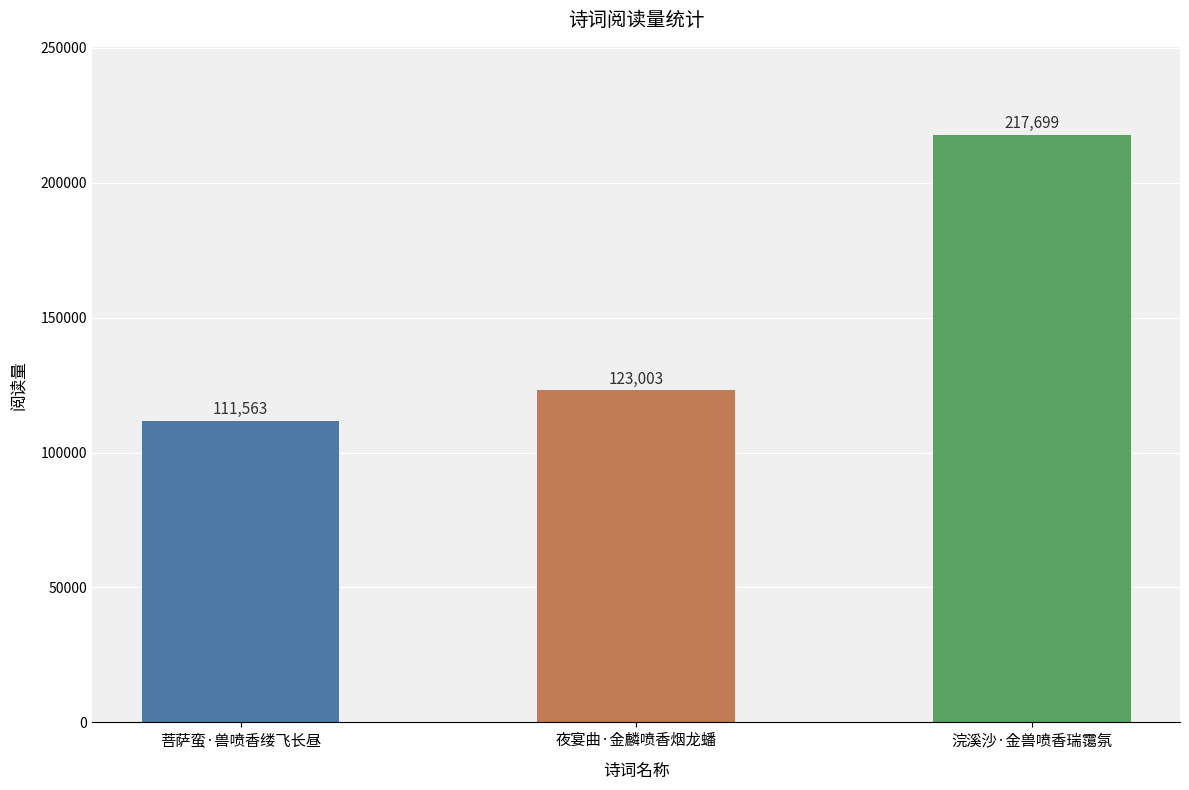

What is the change in value from 菩萨蛮·兽喷香缕飞长昼 to 浣溪沙·金兽喷香瑞霭氛?

+106136